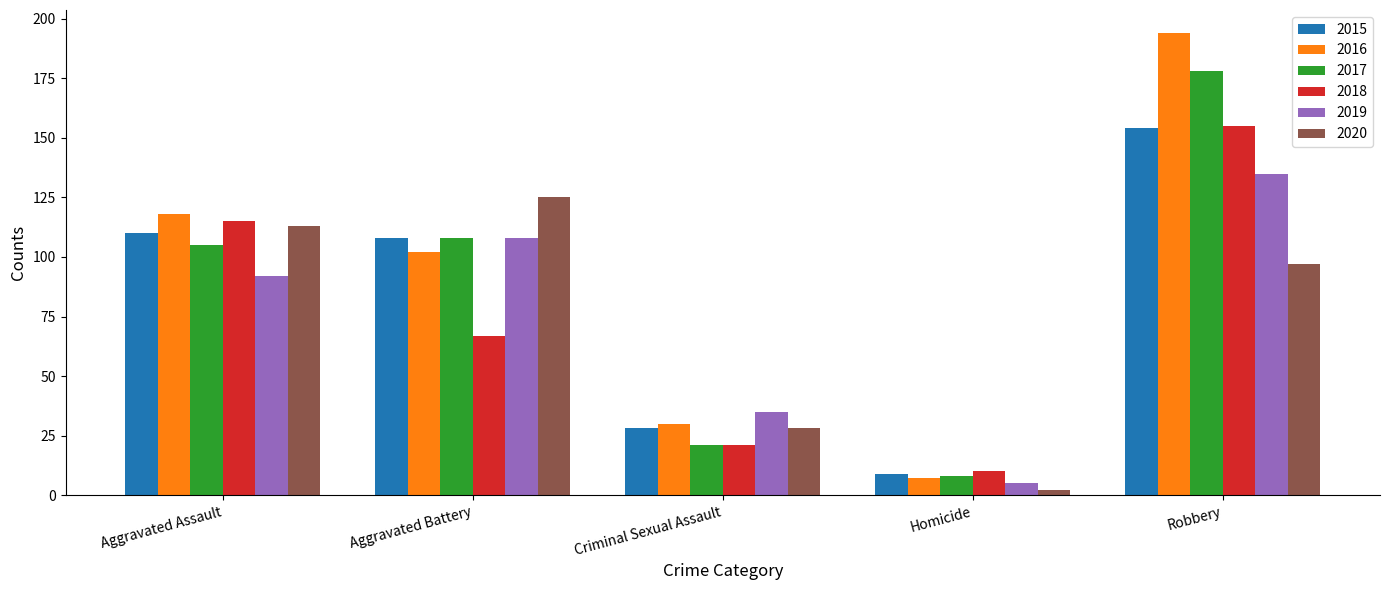

Which series has the largest range (max minus min)?

2016